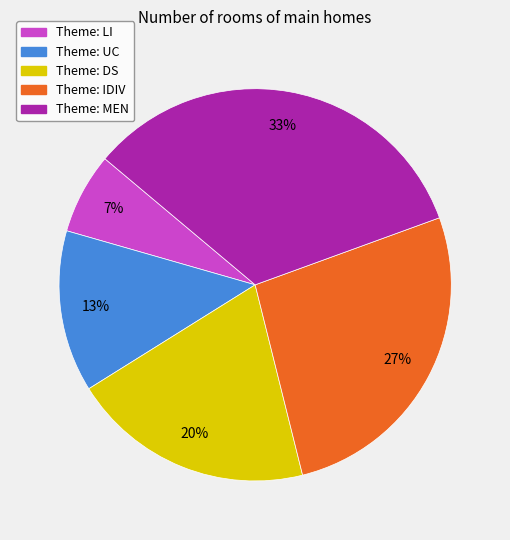

Between Theme: LI and Theme: IDIV, which is larger?

Theme: IDIV